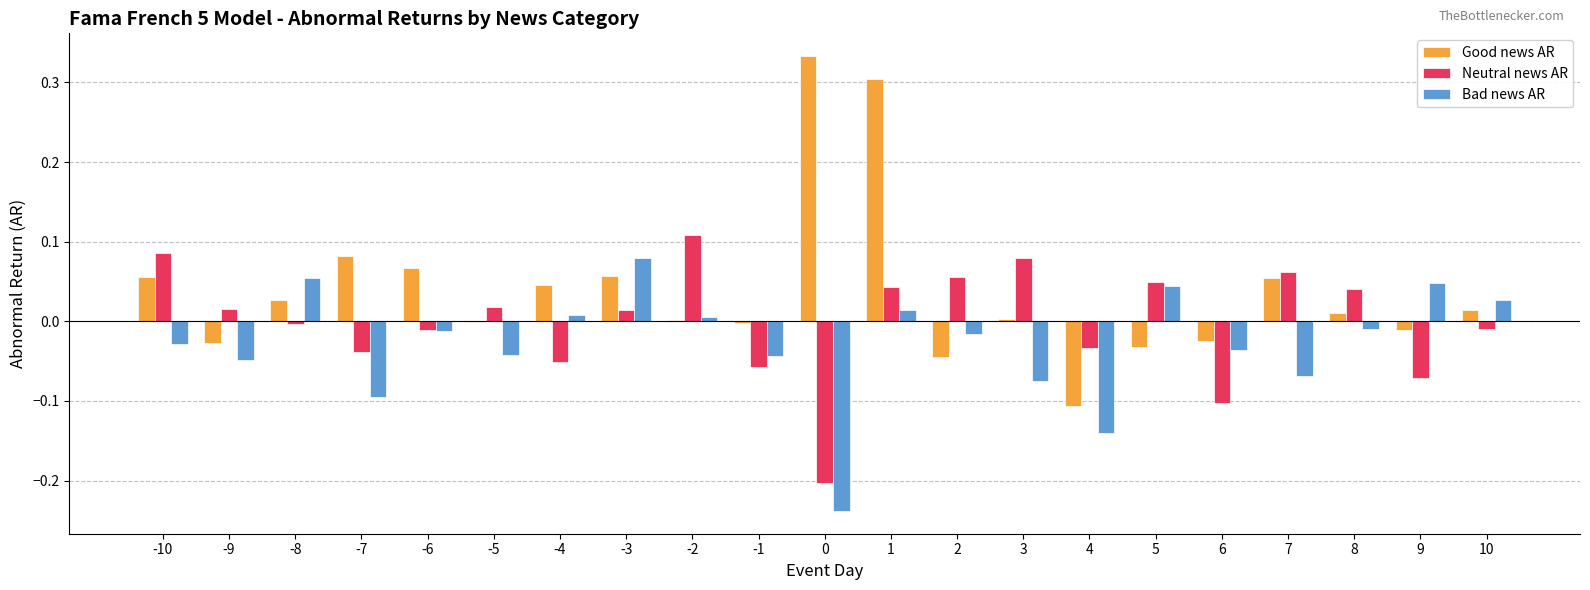

Are the bars horizontal?

No